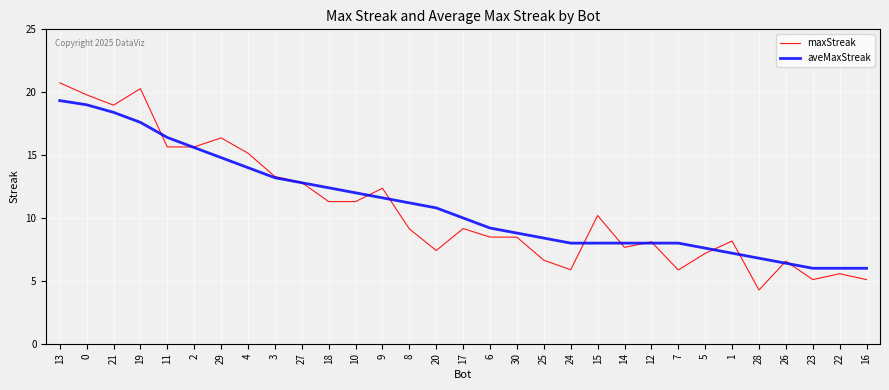

What is the difference between the maxStreak values at 12 and 28?

3.8